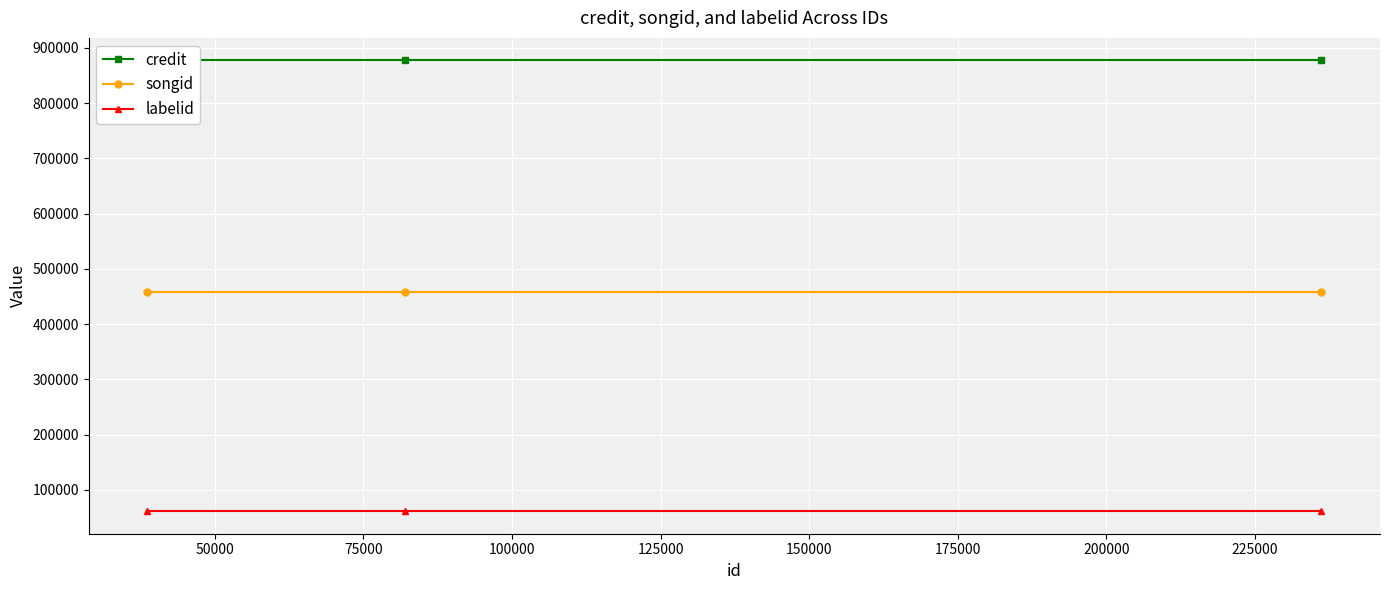

True or false: songid has a value of 458242 at 50000.

True